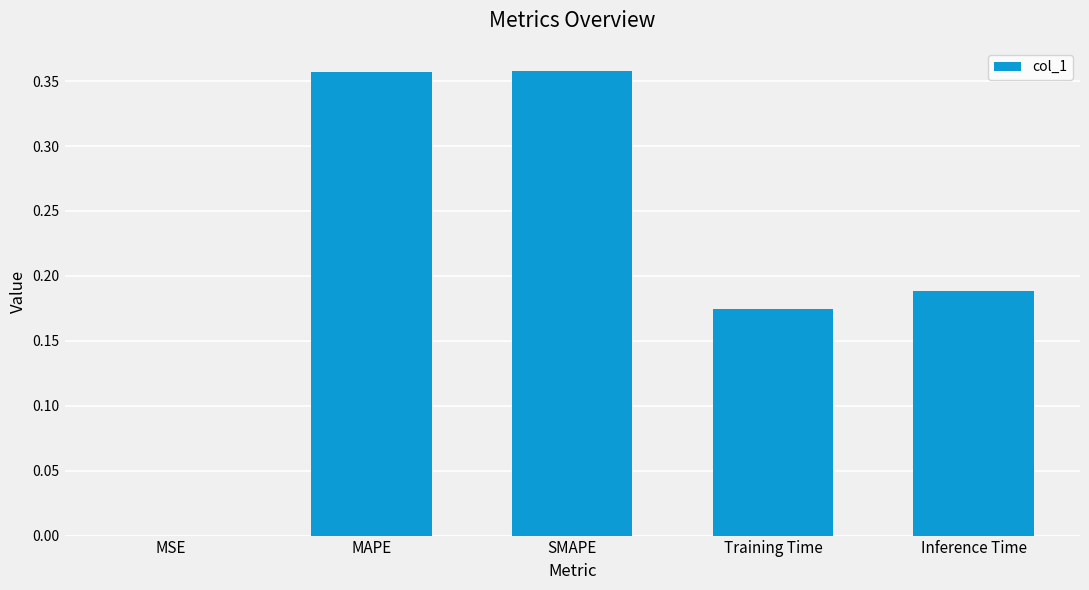

Does the chart contain stacked bars?

No